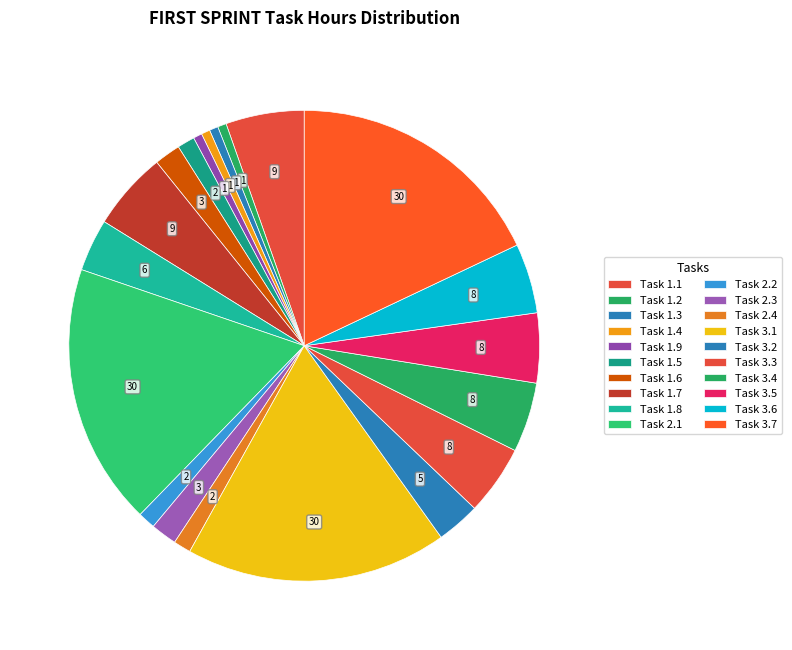

To the nearest percent, what portion does Task 2.1 represent?

18%